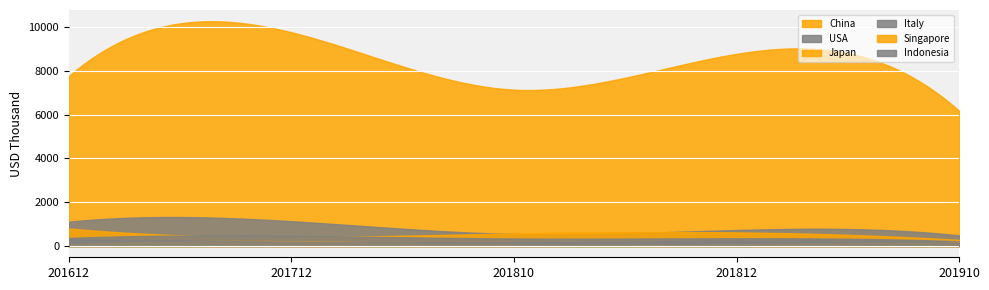

What is the difference between the China values at 201812 and 201712?

985.4